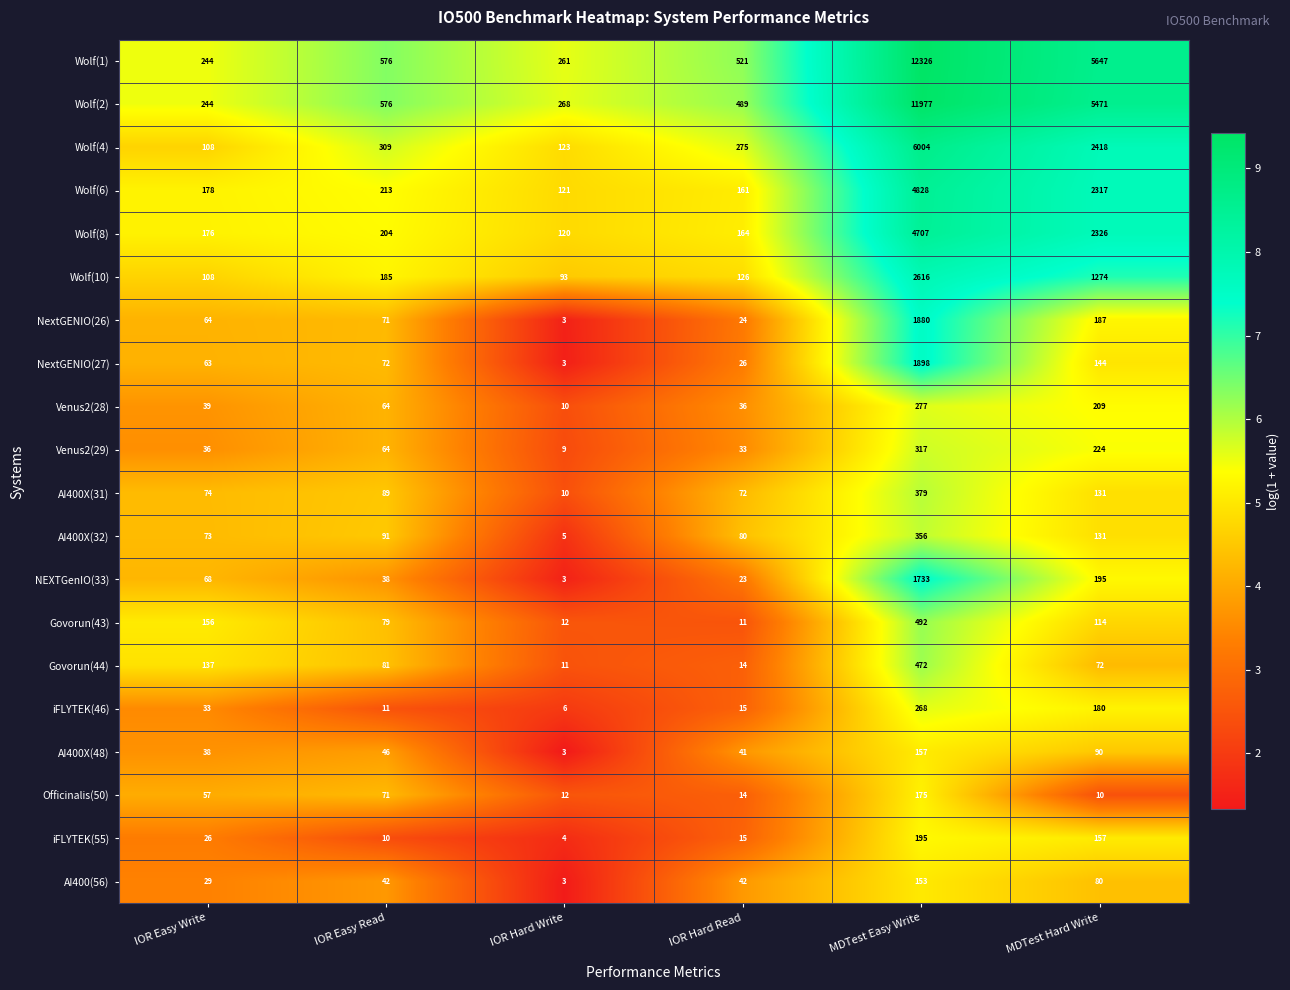

What is the approximate value of AI400X(31) at IOR Easy Read, to the nearest 10?

90